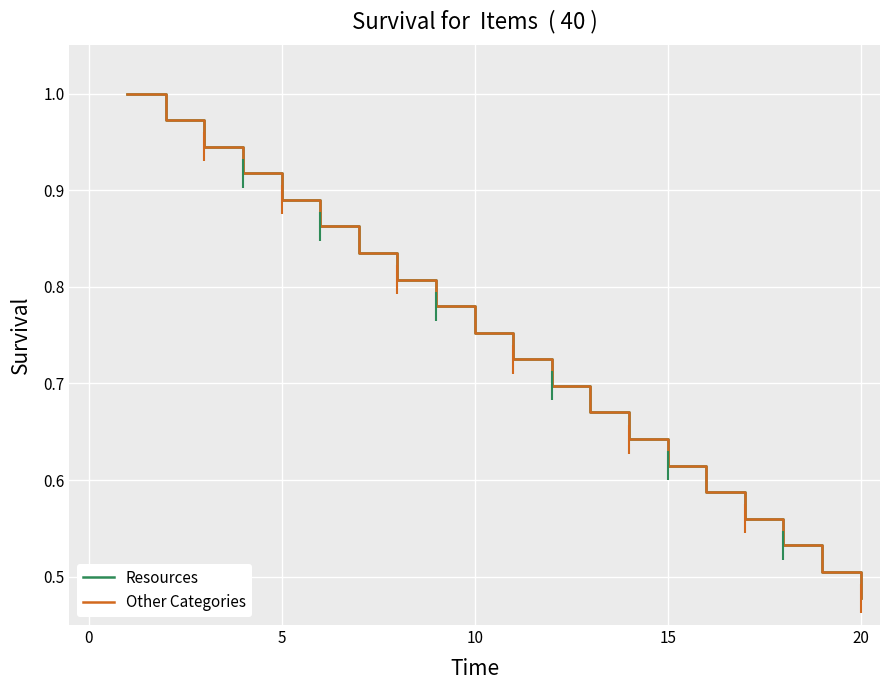

True or false: Other Categories and Resources cross at least once.

False